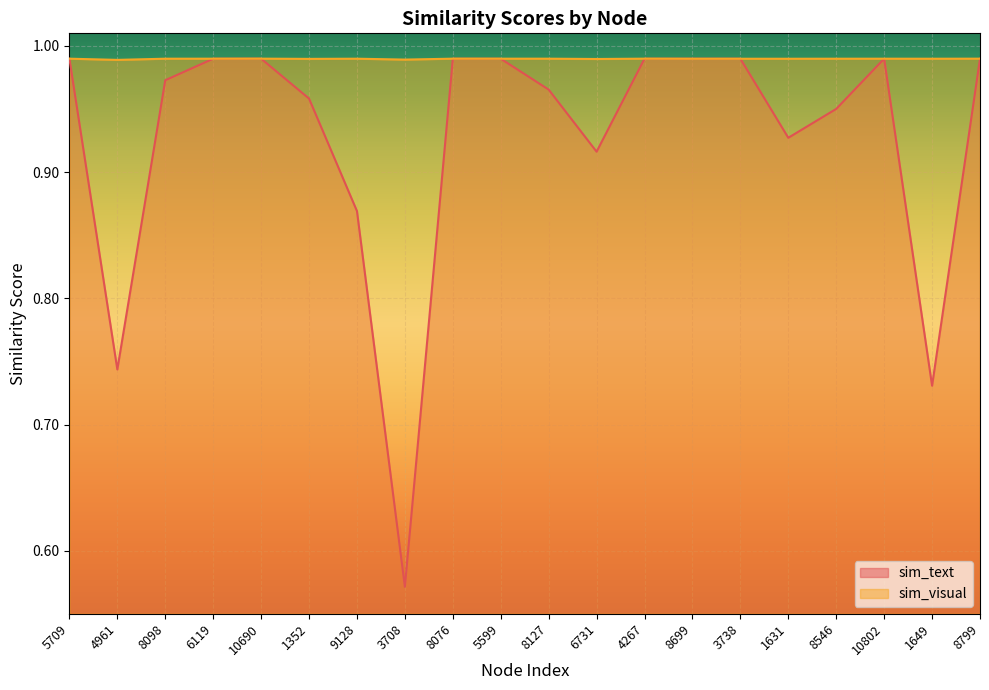

At how many categories does at least one series exceed 0?

20